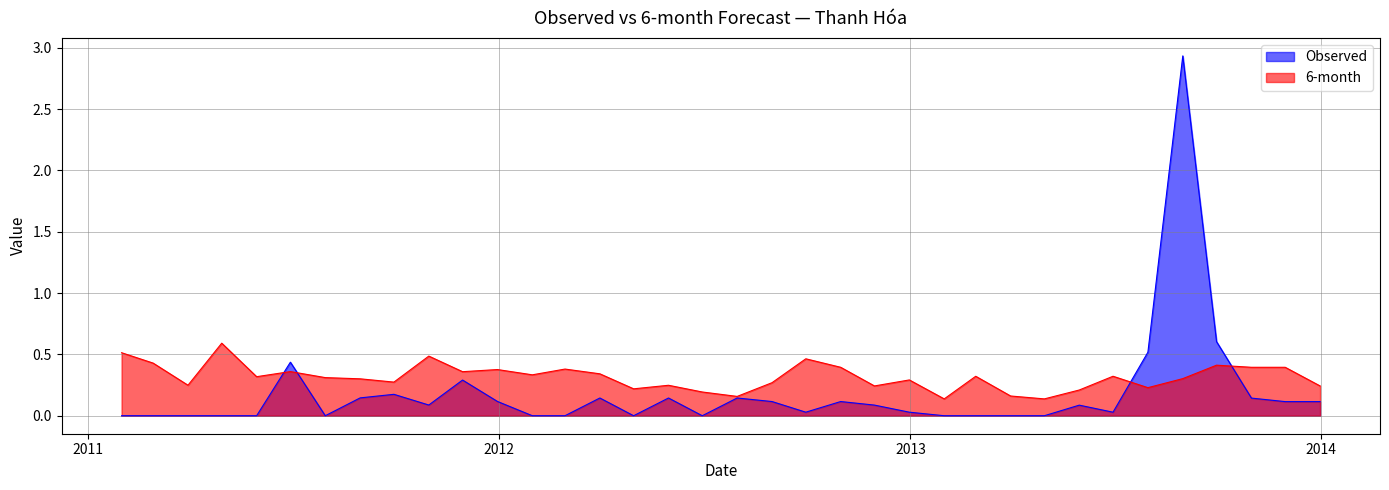

What value does the 6-month series have at 2011-05-31?

0.3